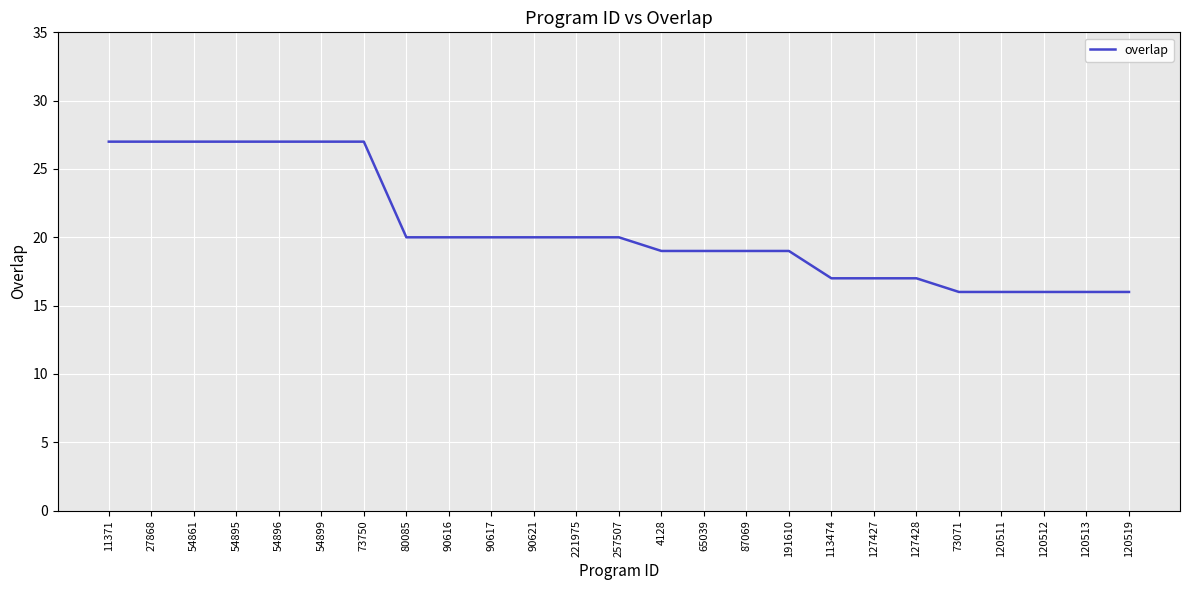

Reading left to right, list all the values displayed in this chart.

11371=27	27868=27	54861=27	54895=27	54896=27	54899=27	73750=27	80085=20	90616=20	90617=20	90621=20	221975=20	257507=20	4128=19	65039=19	87069=19	191610=19	113474=17	127427=17	127428=17	73071=16	120511=16	120512=16	120513=16	120519=16